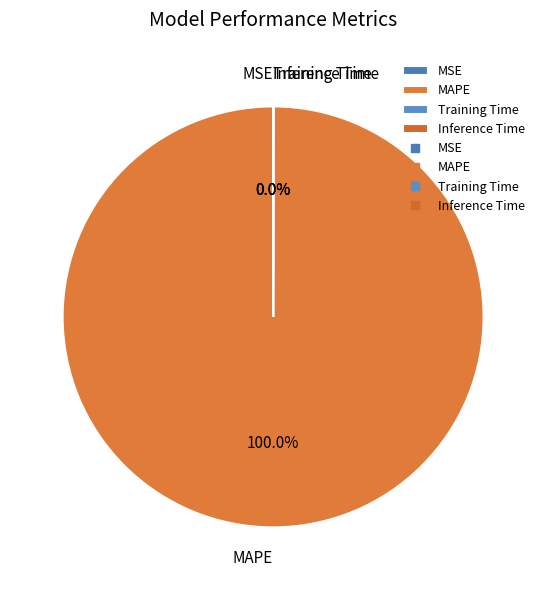

What is the largest slice in the pie chart?

MAPE